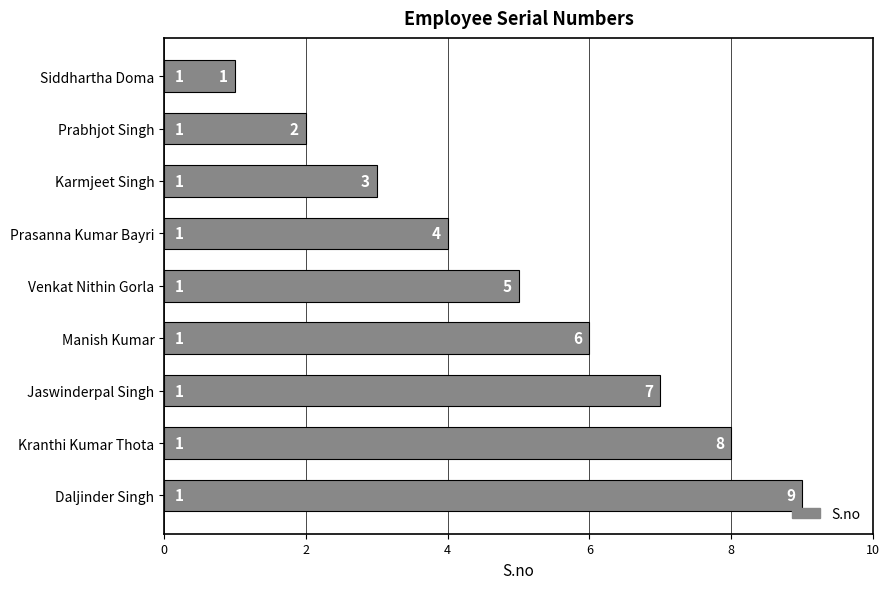

How many series are shown in this chart?

1